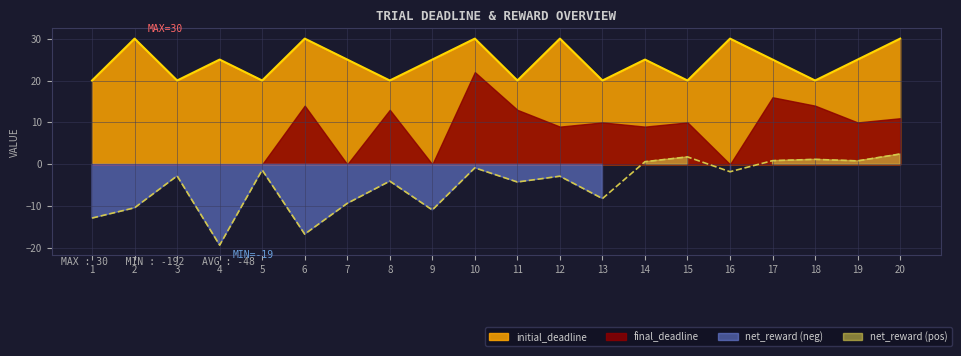

Is the value of net_reward at 10 greater than the value of initial_deadline at 16?

No